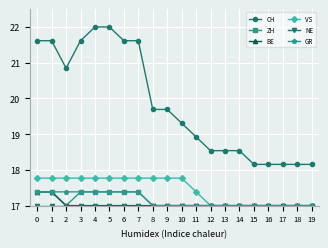

Does the chart have visible grid lines?

Yes